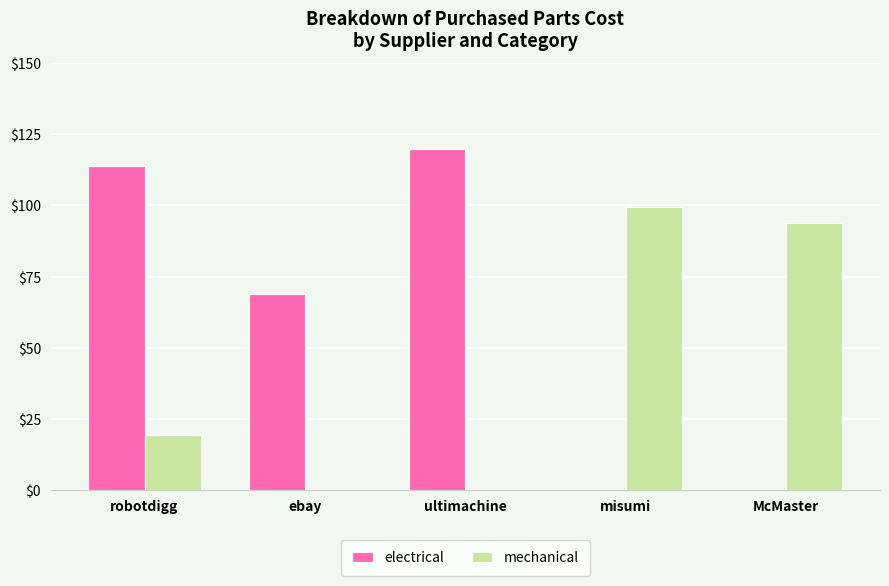

Which series changed the most between ebay and misumi?

mechanical